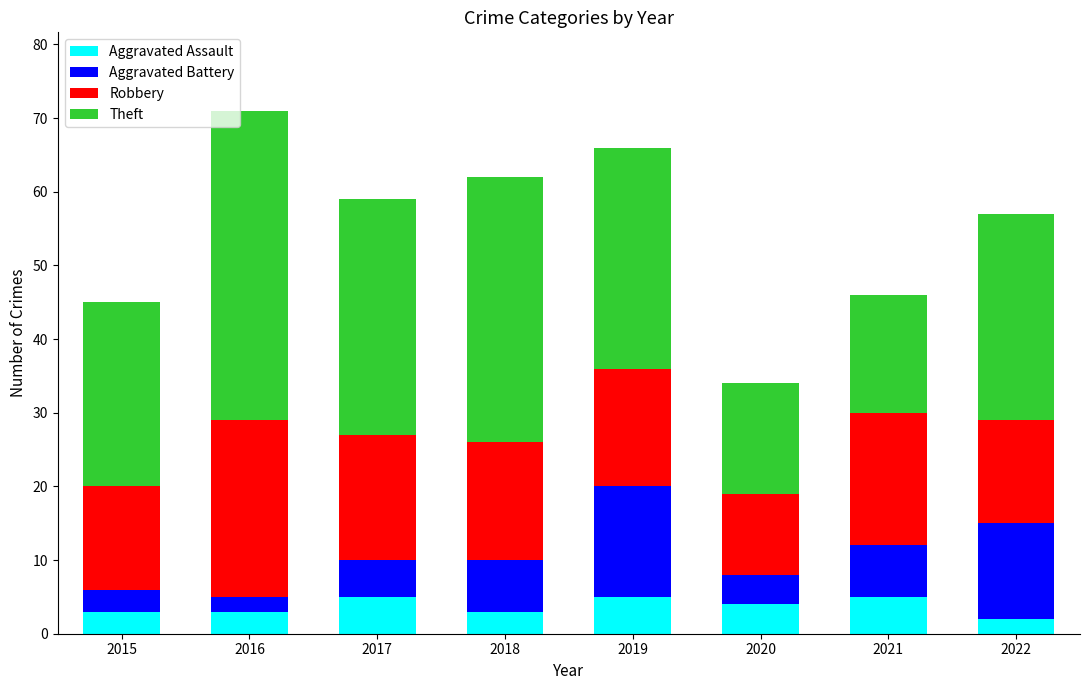

What is the total value across all series at 2017?

59